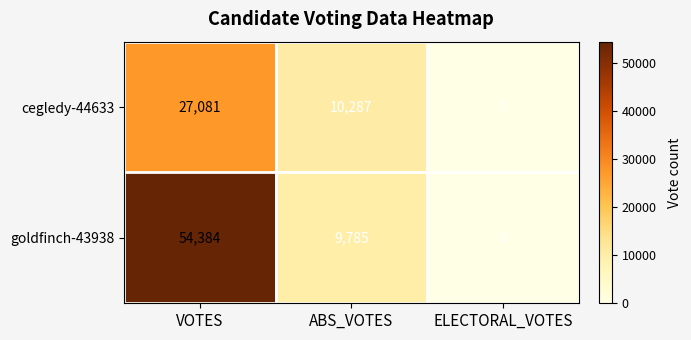

Reading left to right, extract all data points from this chart.

cegledy-44633: 27081	10287	0
goldfinch-43938: 54384	9785	0